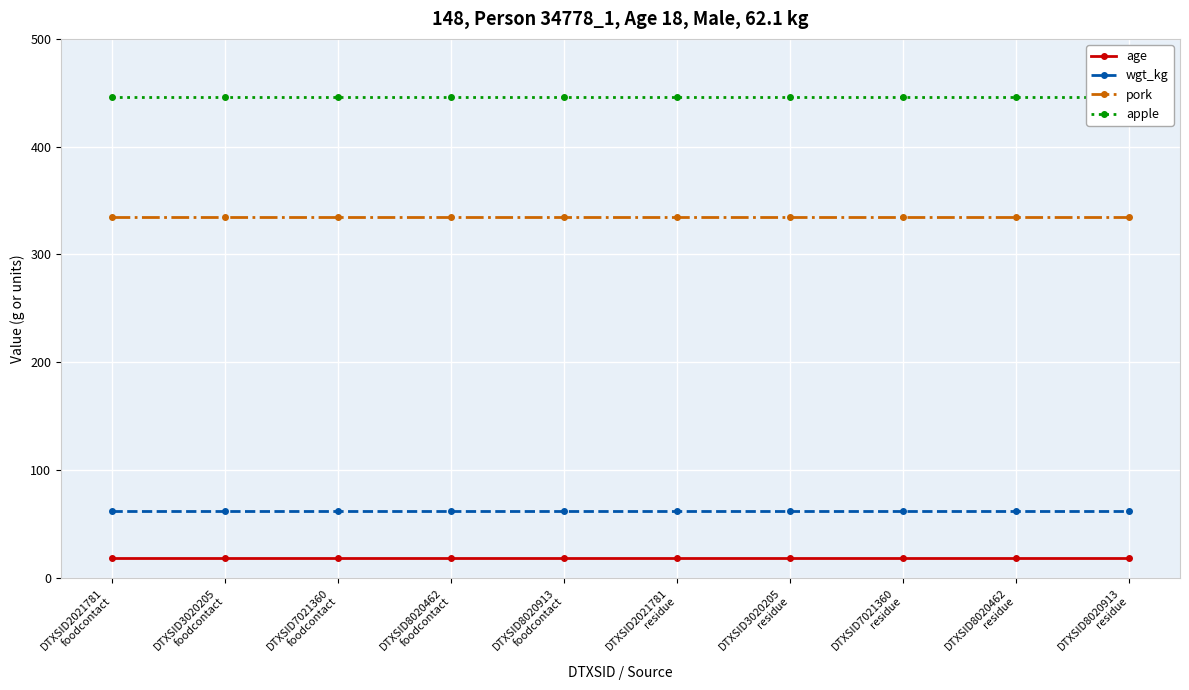

Which series has the widest spread of values?

age